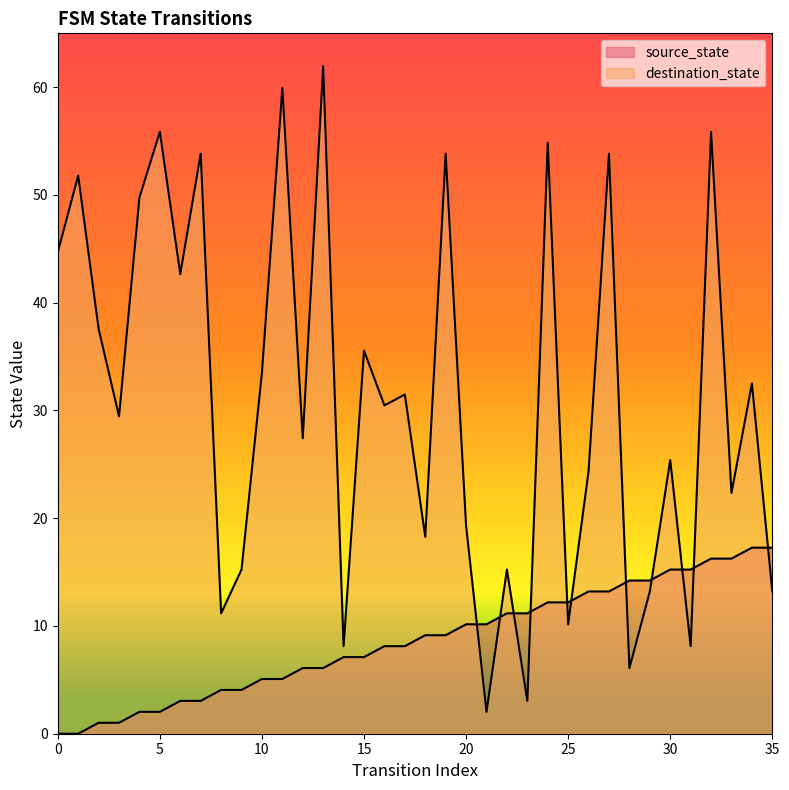

Rank the series by their average value, from highest to lowest.

destination_state, source_state